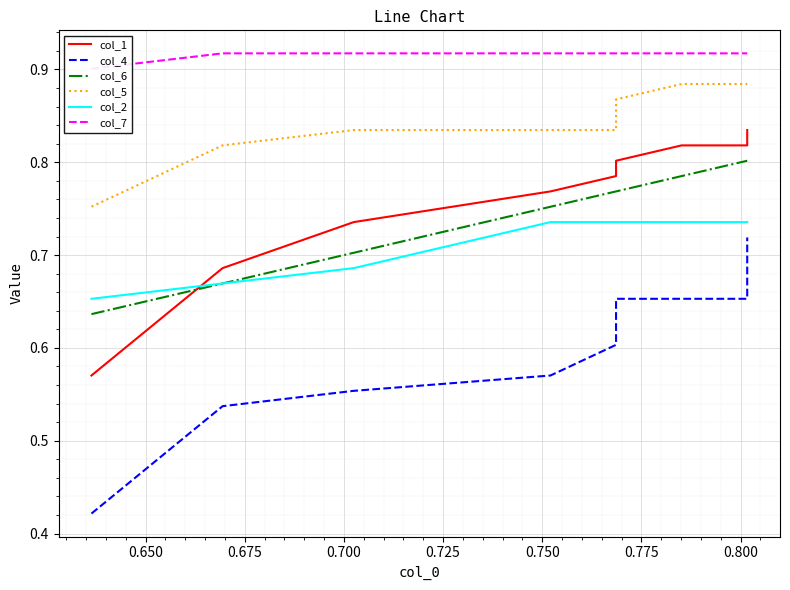

At 0.725, list the series in order from largest to smallest.

col_7, col_5, col_1, col_6, col_2, col_4